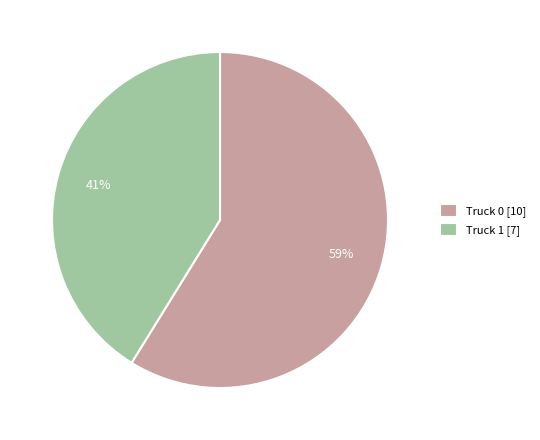

Which category has the biggest portion of the pie?

Truck 0